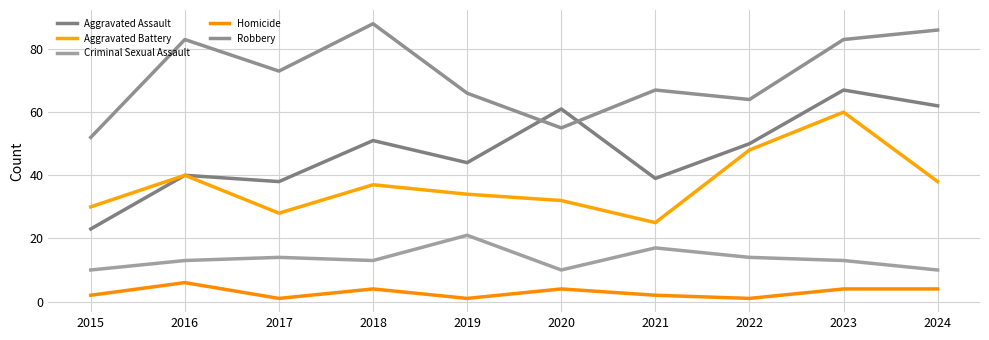

Does the chart display data point markers on the line(s)?

No